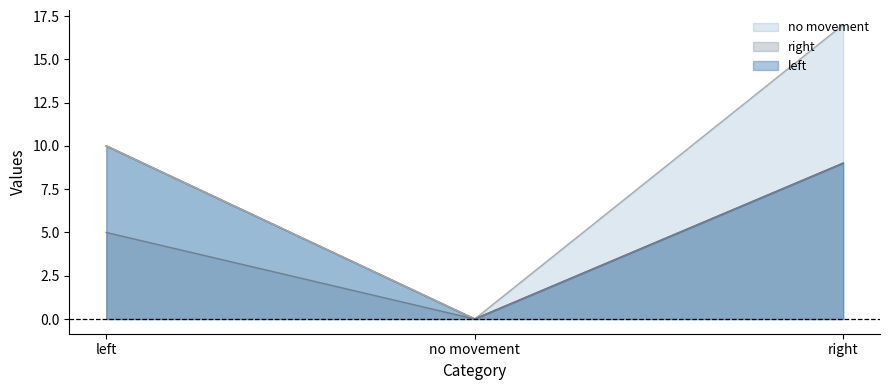

Reading left to right, transcribe all the data shown in this chart.

left: left=10	no movement=0	right=9
no movement: left=10	no movement=0	right=17
right: left=5	no movement=0	right=9